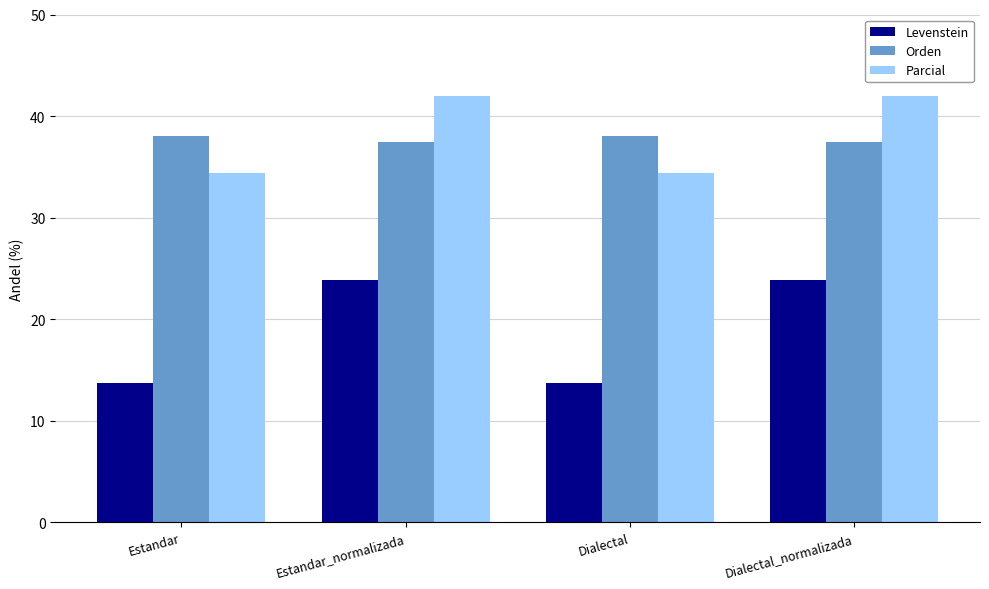

What is the total value across all series at Estandar?

86.2